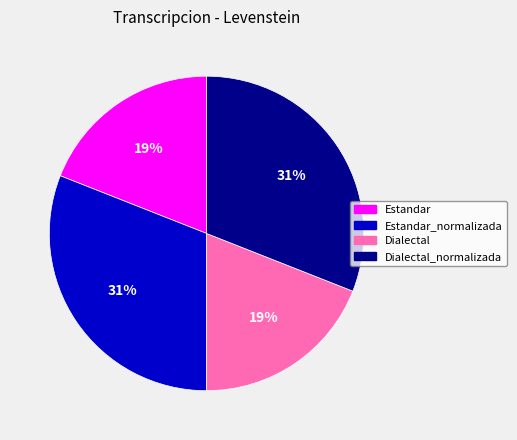

To the nearest percent, what portion does Dialectal_normalizada represent?

31%